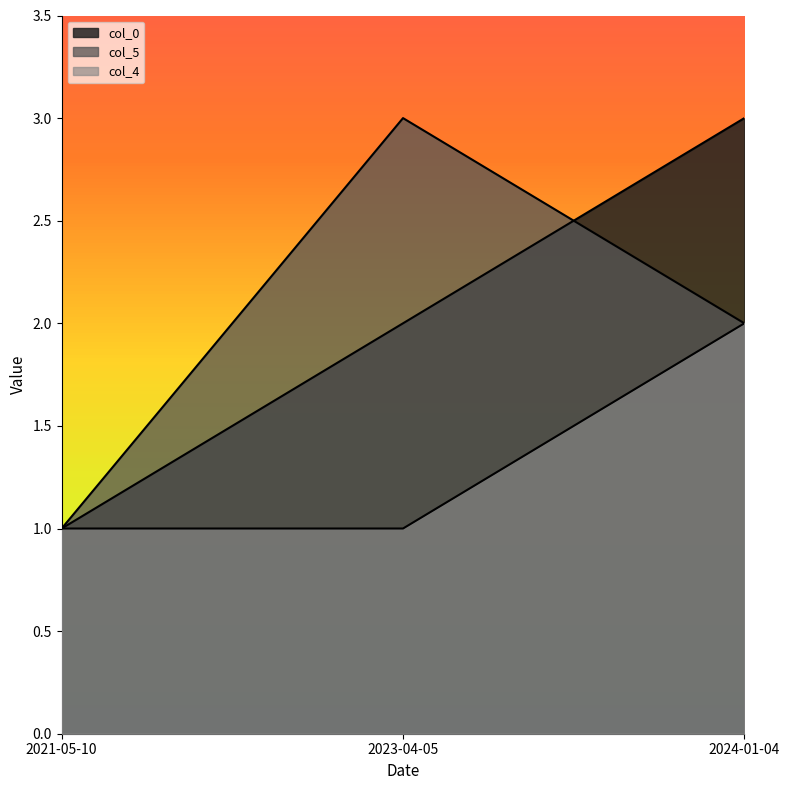

Does the chart display data point markers on the line(s)?

No